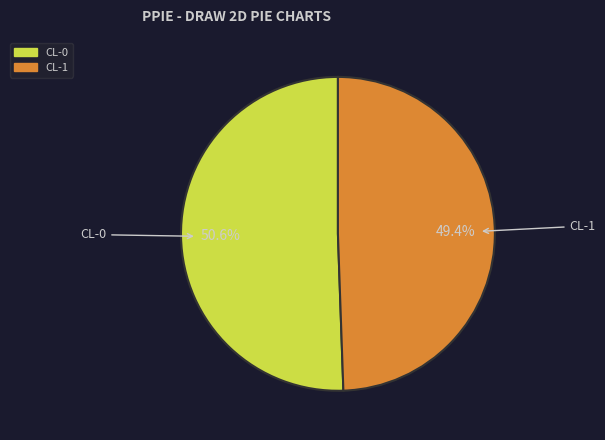

Count the number of slices in the pie.

2